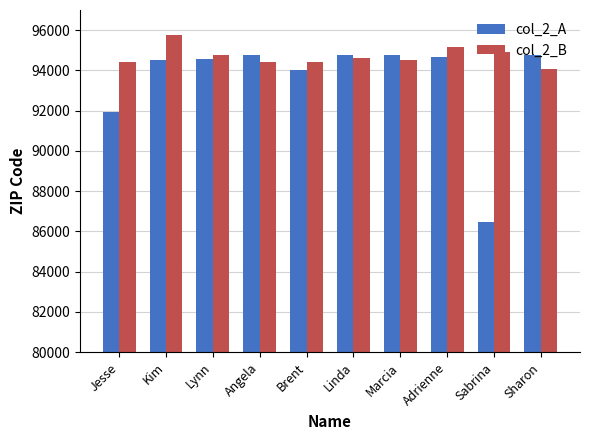

Which series has the largest range (max minus min)?

col_2_A